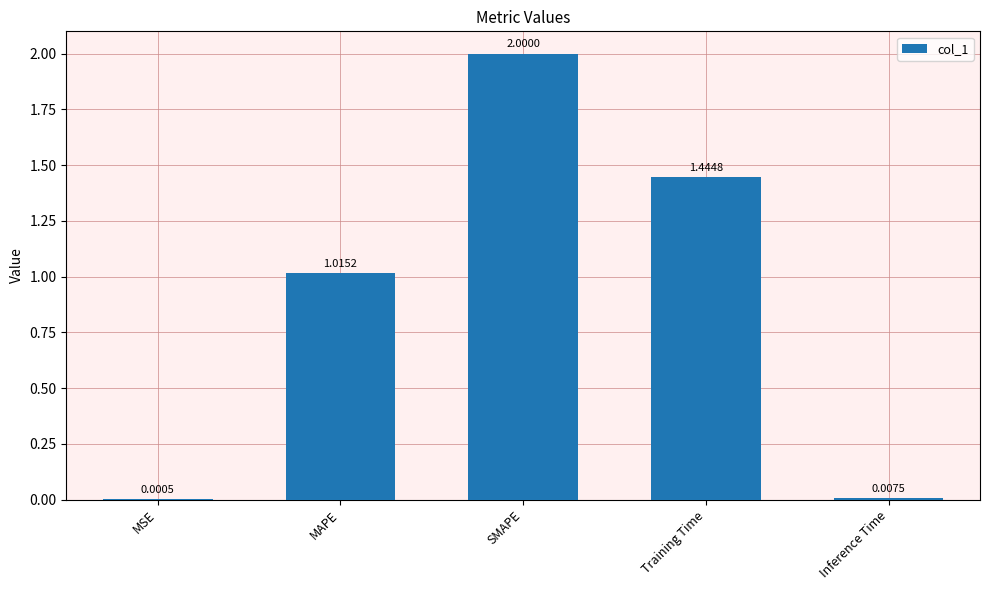

At which label does the data first exceed 1?

MAPE